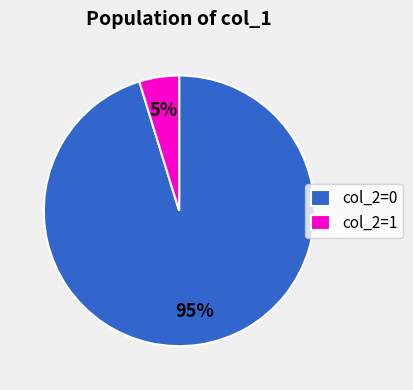

What is the largest slice in the pie chart?

col_2=0